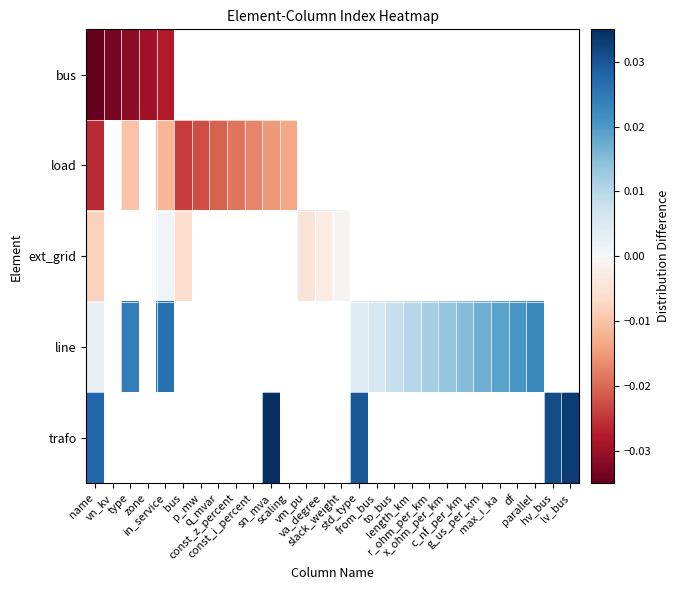

At how many categories does at least one series exceed 0?

17